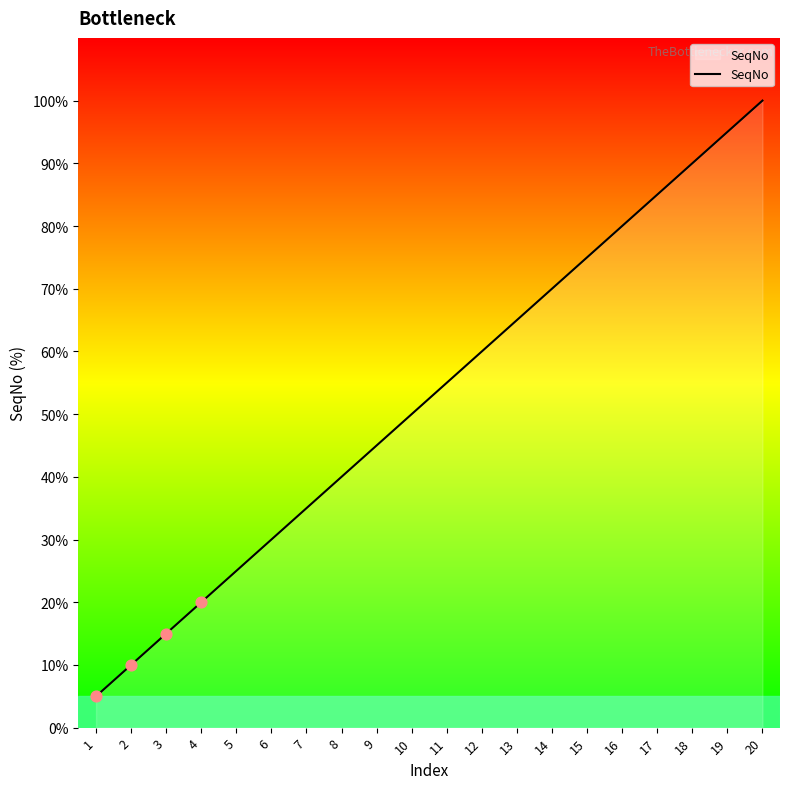

Between 8 and 13, which is larger?

13